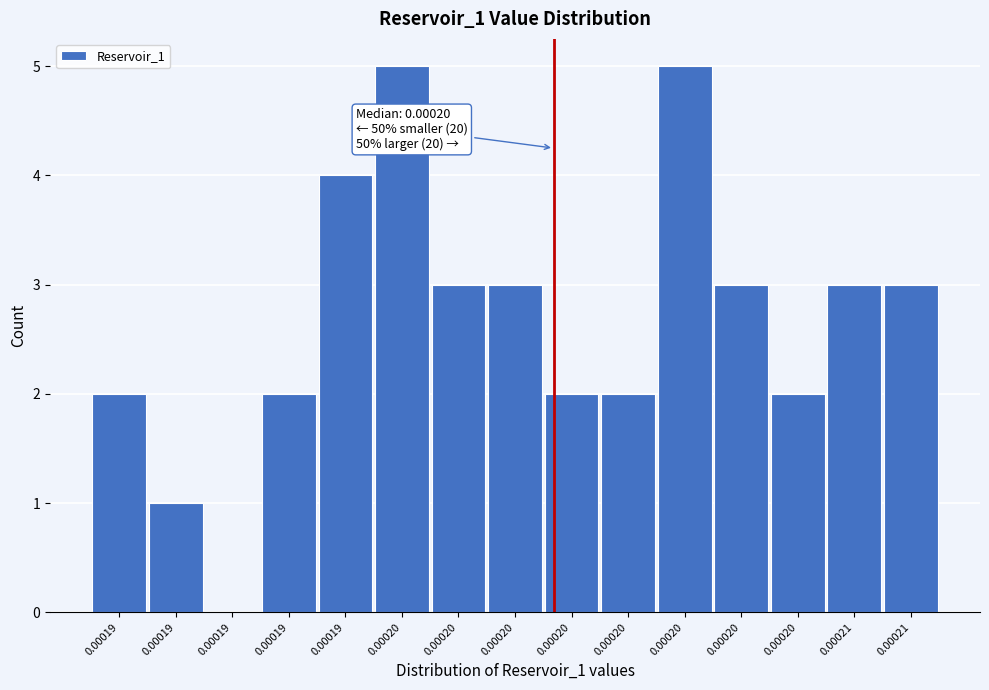

Count the number of categories in the chart.

15